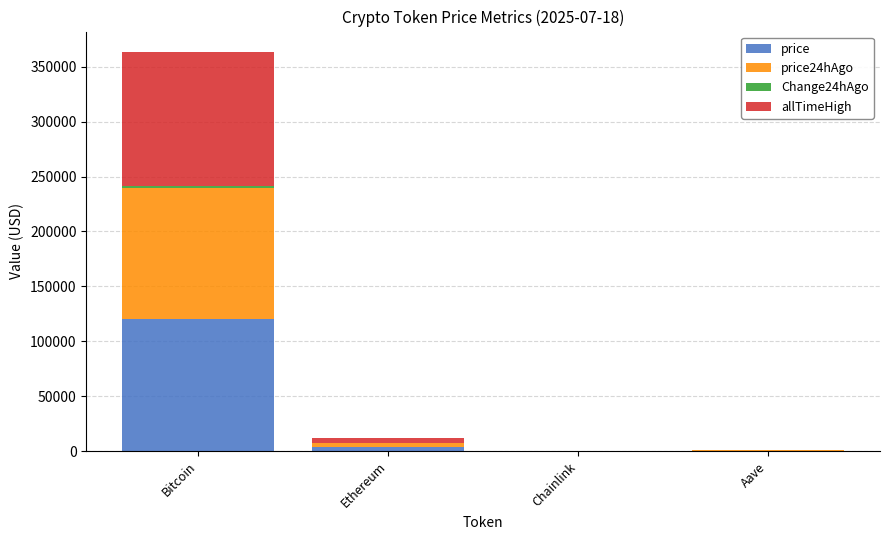

What is the highest value of the price series?

120526.0